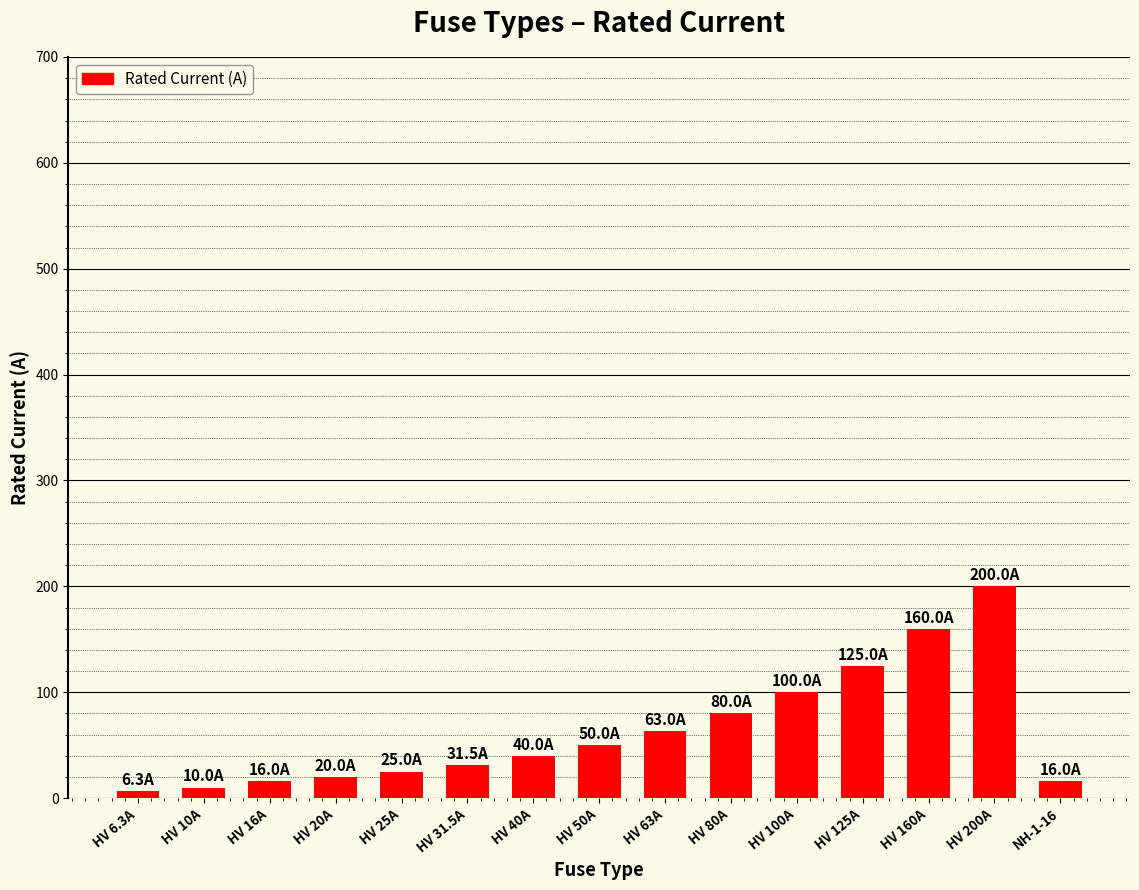

True or false: the data shows 63.0 at HV 63A.

True